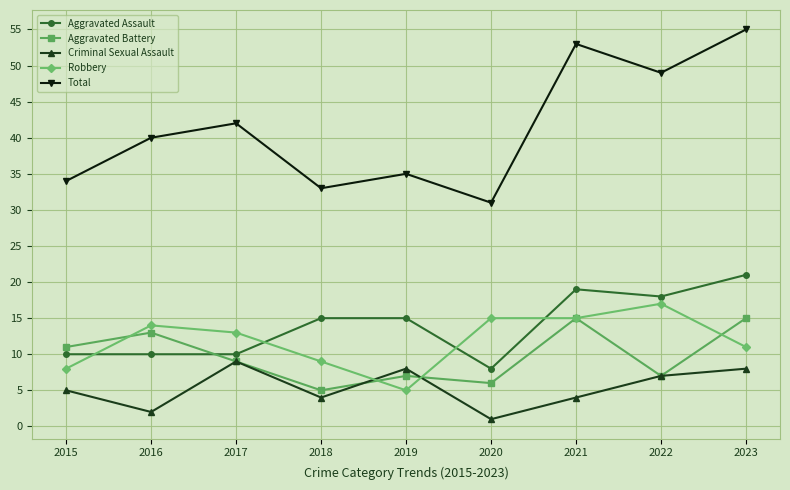

What is the spread (max minus min) of values at 2023?

47